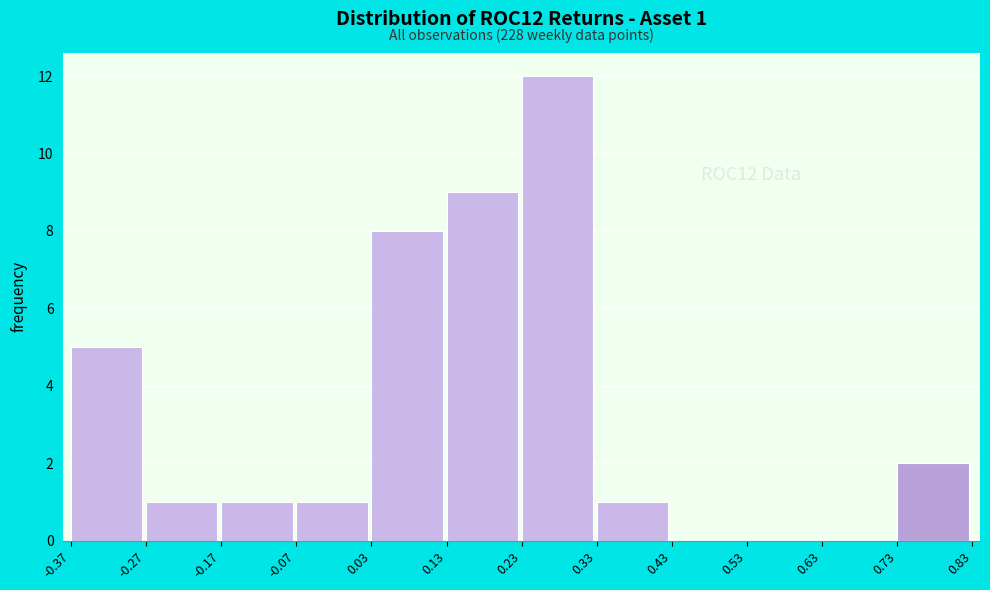

Which range on the x-axis has the tallest bar?

0.23 to 0.33